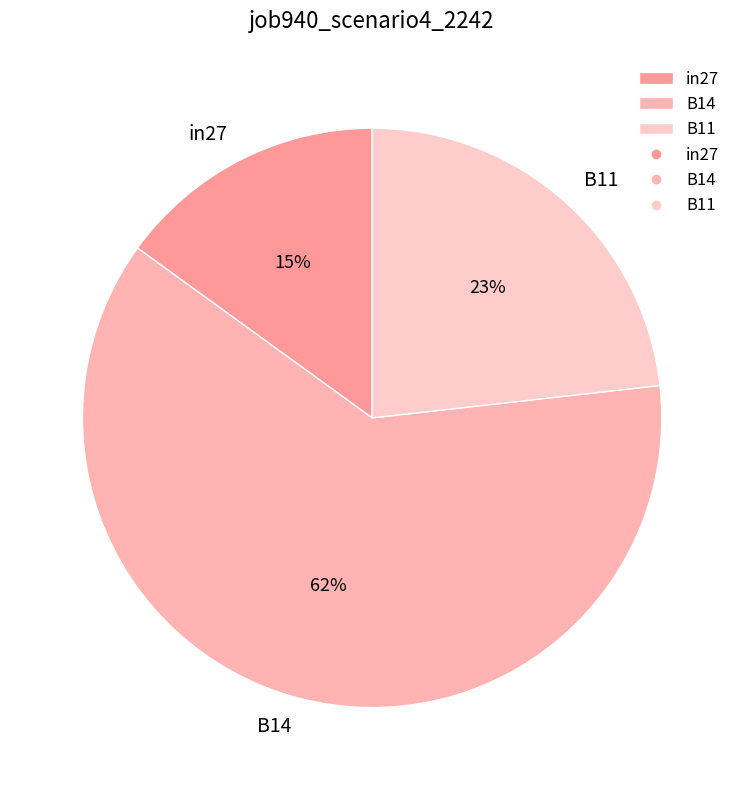

Do B11 and in27 together represent more than half of the pie?

No